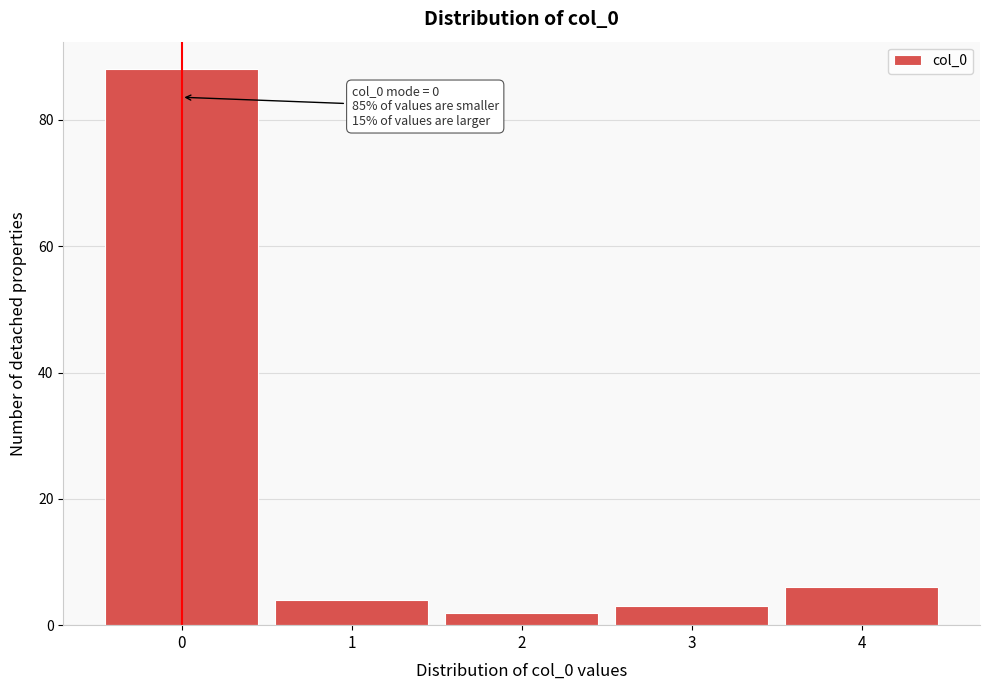

Reading right to left, what are all the values shown in this chart?

4=6	3=3	2=2	1=4	0=88